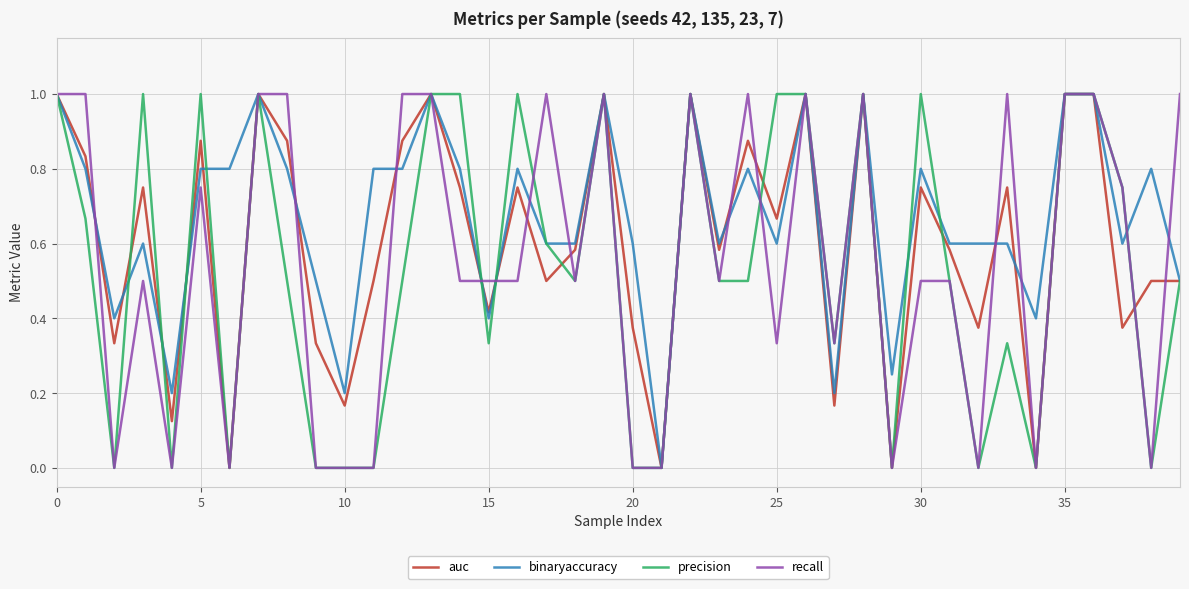

What is the greatest value displayed?

1.0